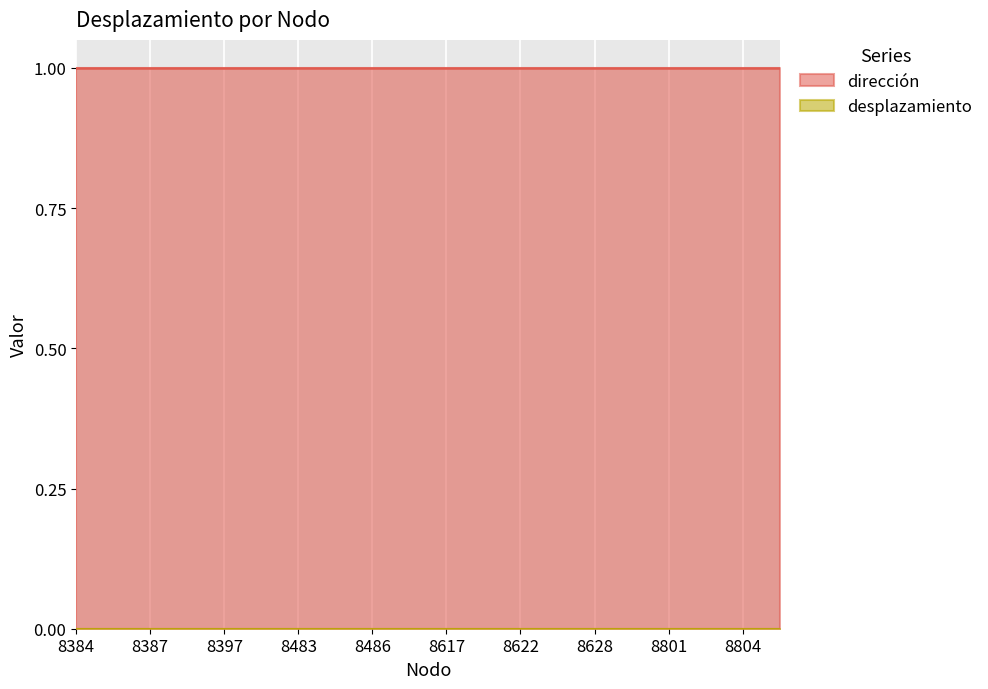

Which category has the lowest value in the dirección series?

8384